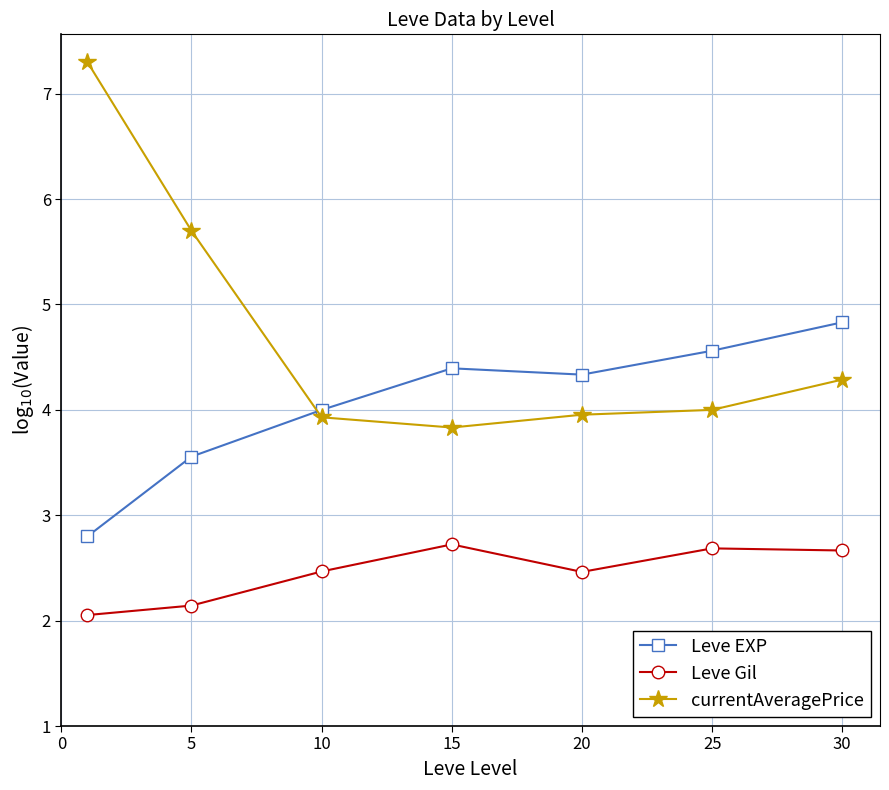

What is the value of the Leve EXP point at the 6th from the left?

4.6